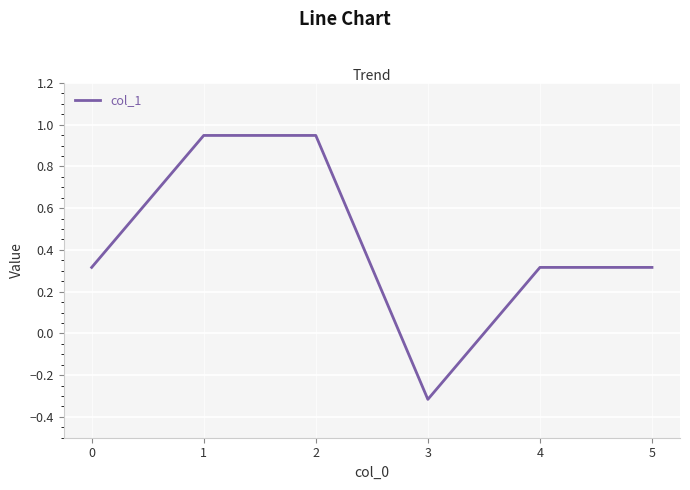

How many interior local valleys (lower than both neighbors) does the data have?

1